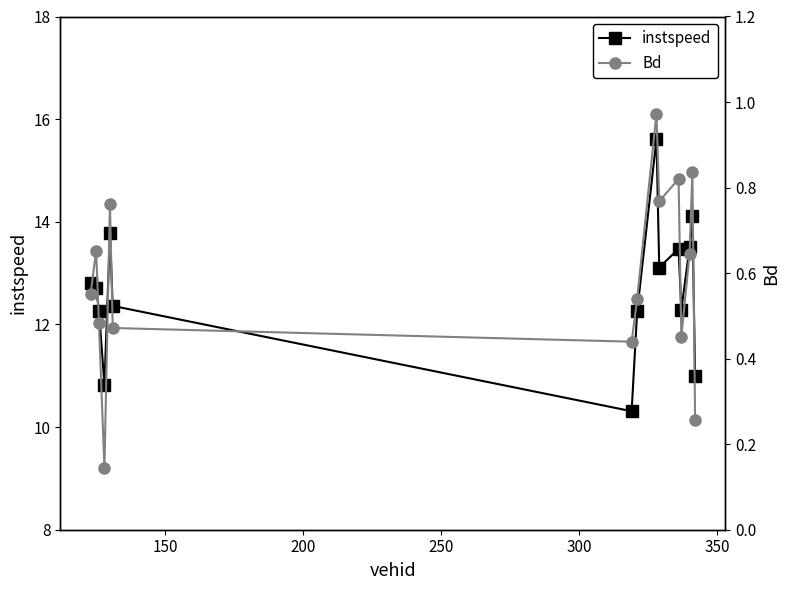

True or false: instspeed has more than 0 interior local peaks.

True